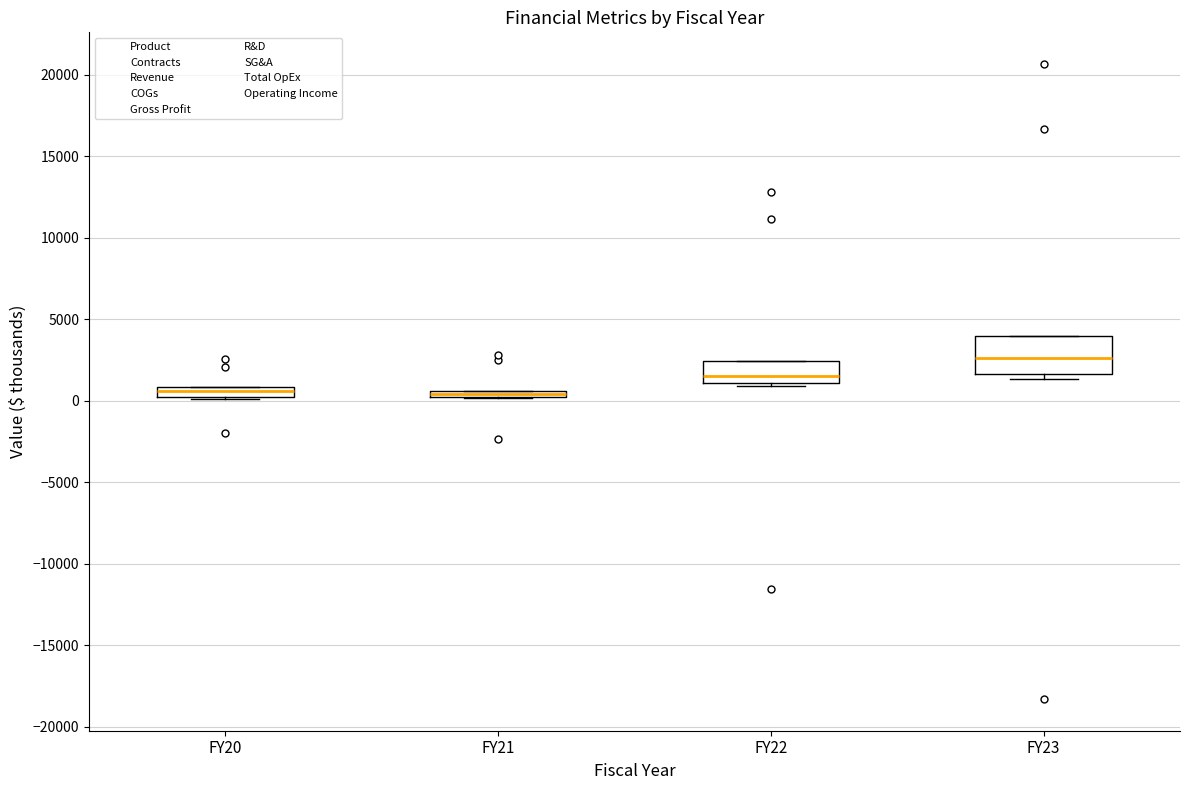

Which box is the tallest, from its lower edge to its upper edge?

FY23